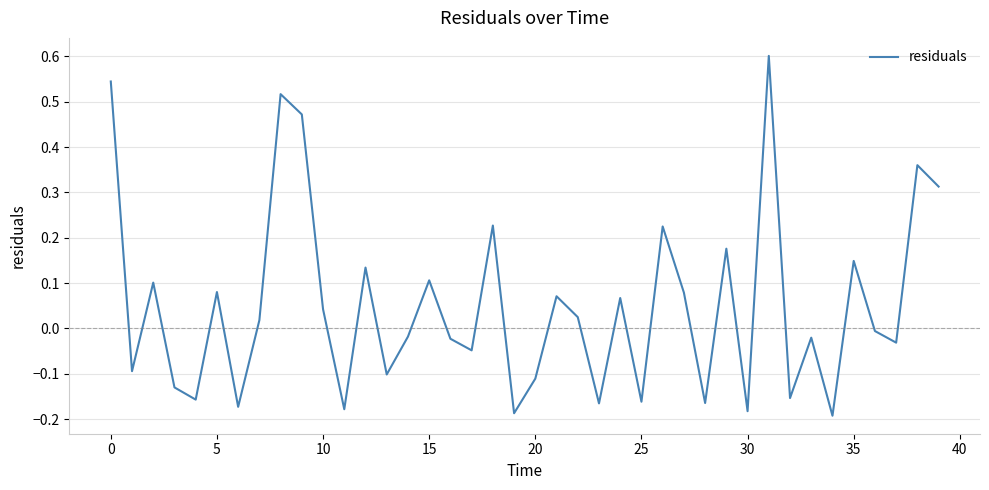

How many distinct data groups are displayed?

1